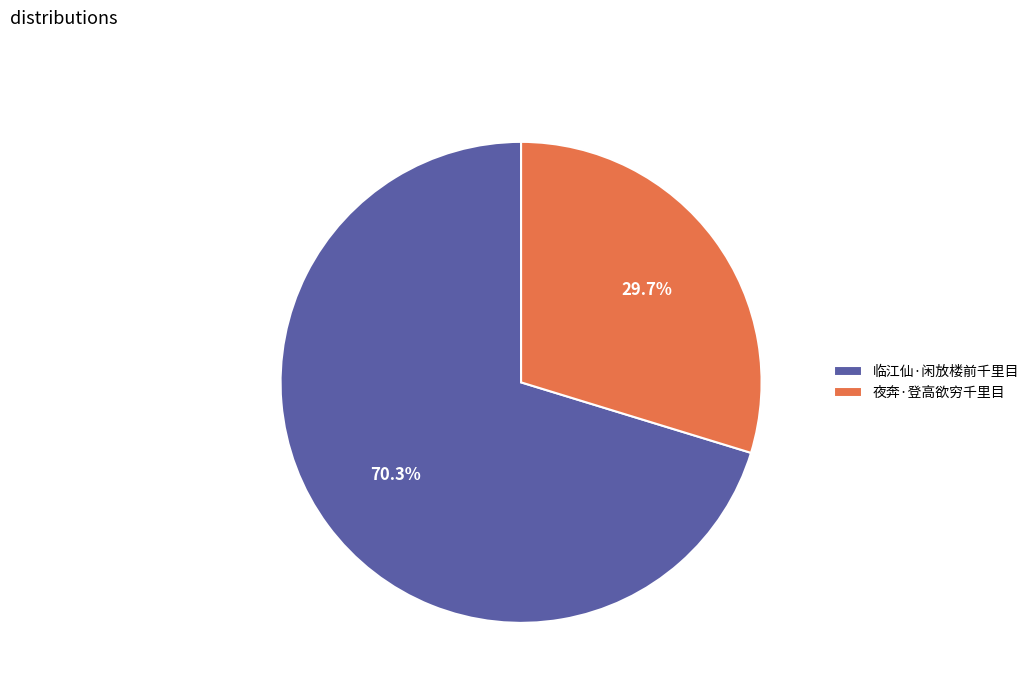

To the nearest percent, what is the combined percentage of 临江仙·闲放楼前千里目 and 夜奔·登高欲穷千里目?

100%